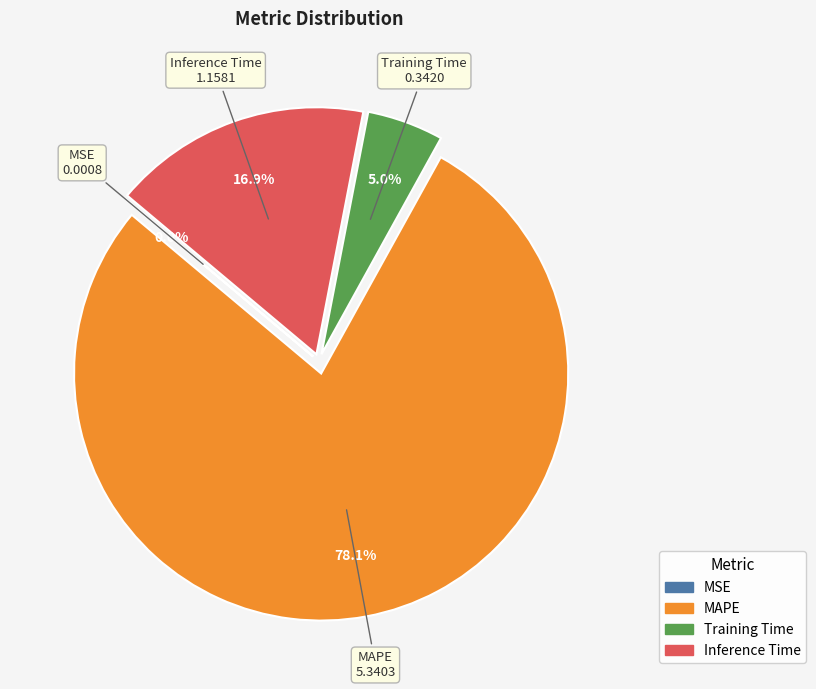

What is the largest slice in the pie chart?

MAPE